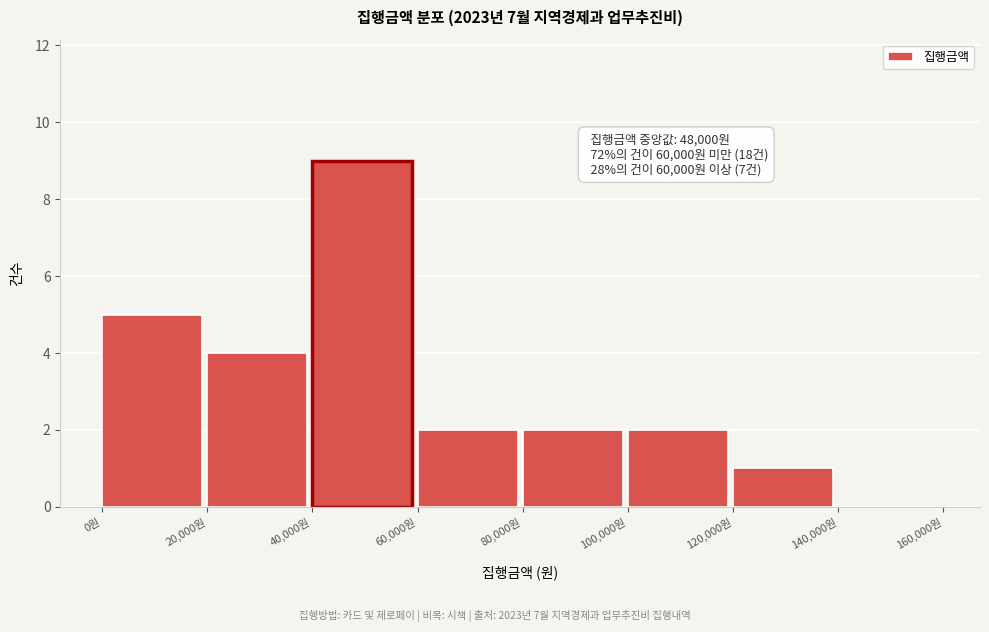

Which range on the x-axis has the tallest bar?

40000 to 60000